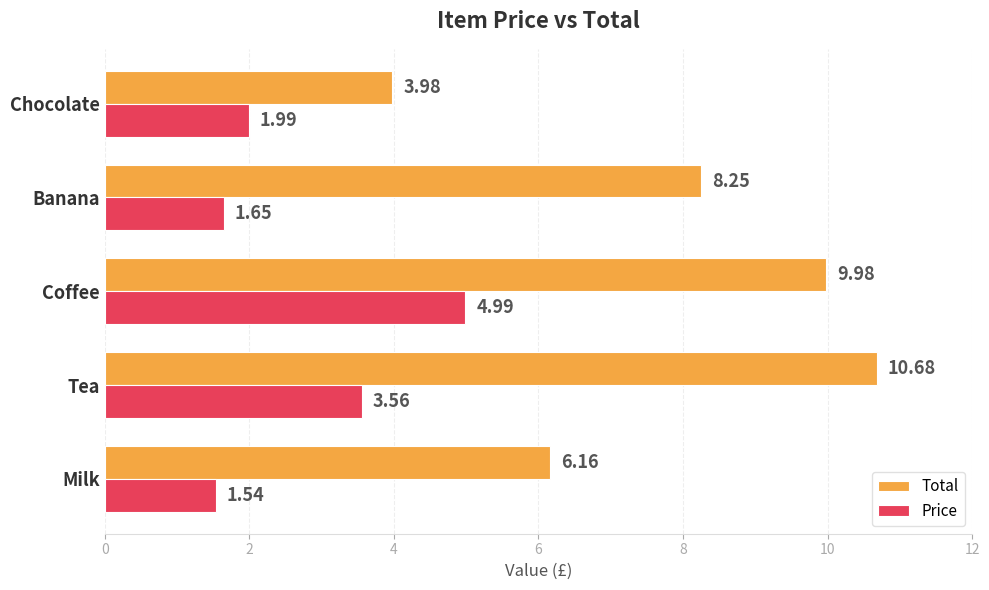

Which series has the largest range (max minus min)?

Total